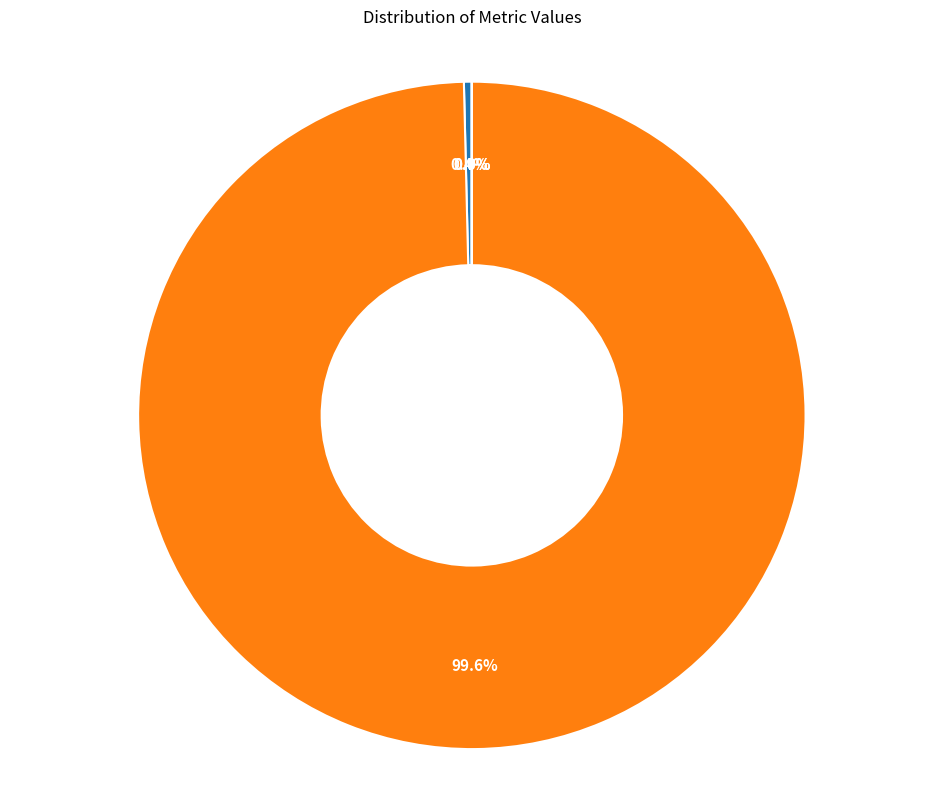

Is there a majority slice in this chart?

Yes